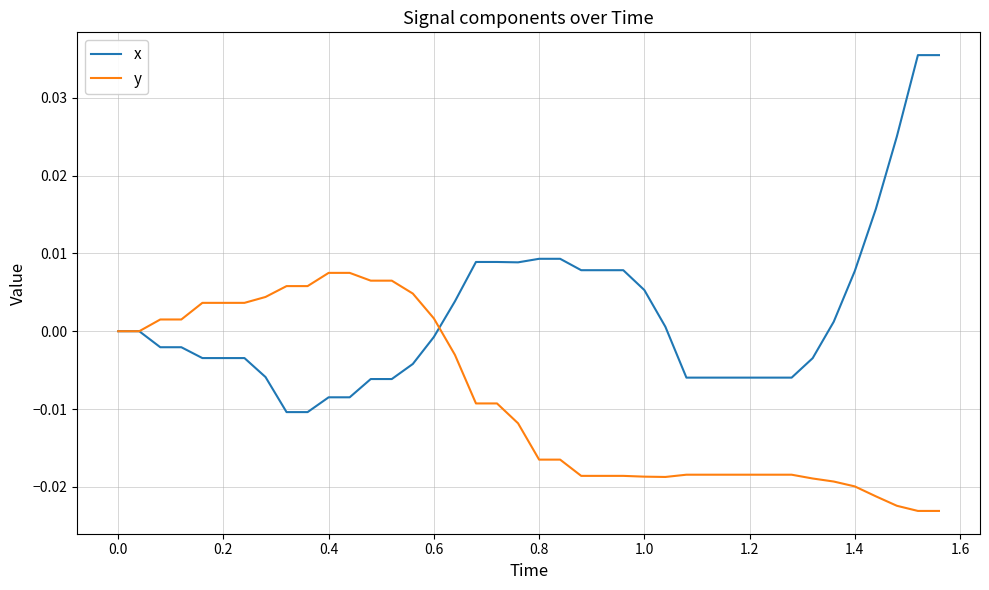

List the series in order of their overall mean, highest first.

x, y